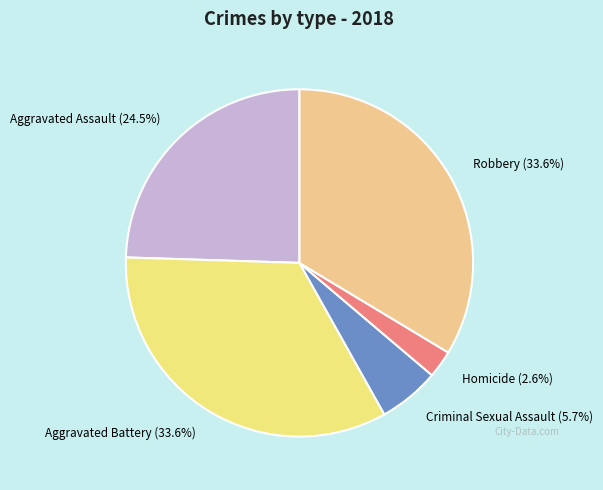

To the nearest percent, what is the difference between the largest and smallest slice percentages?

31%